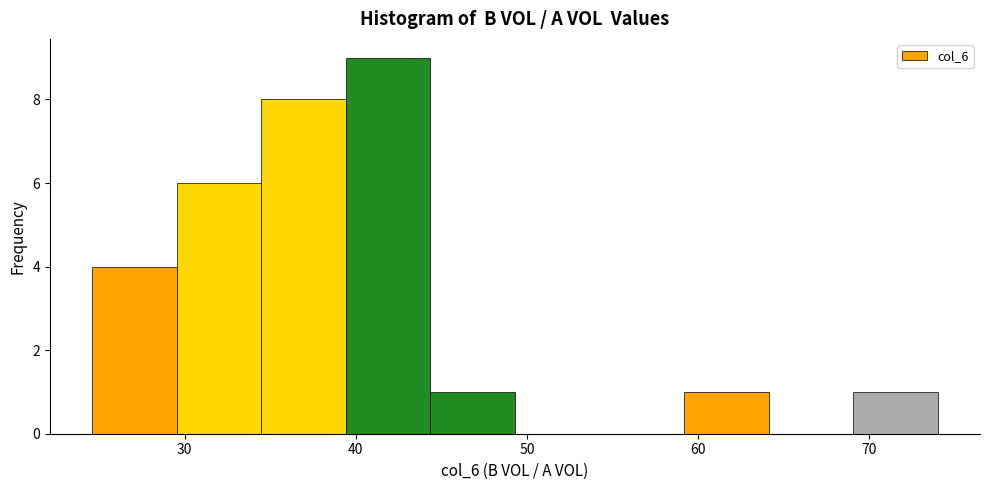

Reading left to right, transcribe this chart: for each bar, give the range it covers on the x-axis and its height. Neither the bar edges nor the heights are printed on the chart, so give them approximately, as read against the axes.

25 to 30: 4
30 to 34: 6
34 to 39: 8
39 to 44: 9
44 to 49: 1
49 to 54: 0
54 to 59: 0
59 to 64: 1
64 to 69: 0
69 to 74: 1